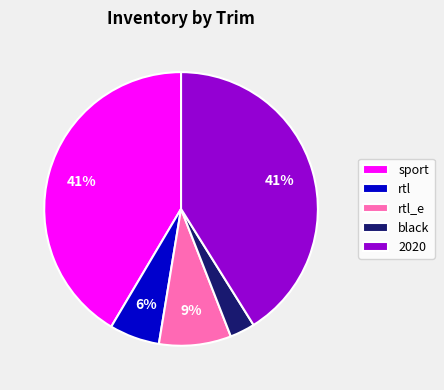

True or false: 2020 accounts for 41% of the total.

True